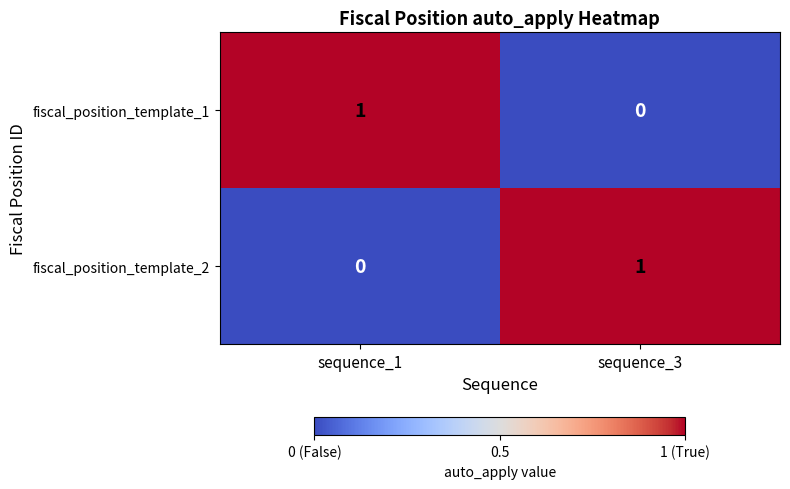

The value of fiscal_position_template_2 at sequence_1 is -1. True or false?

False